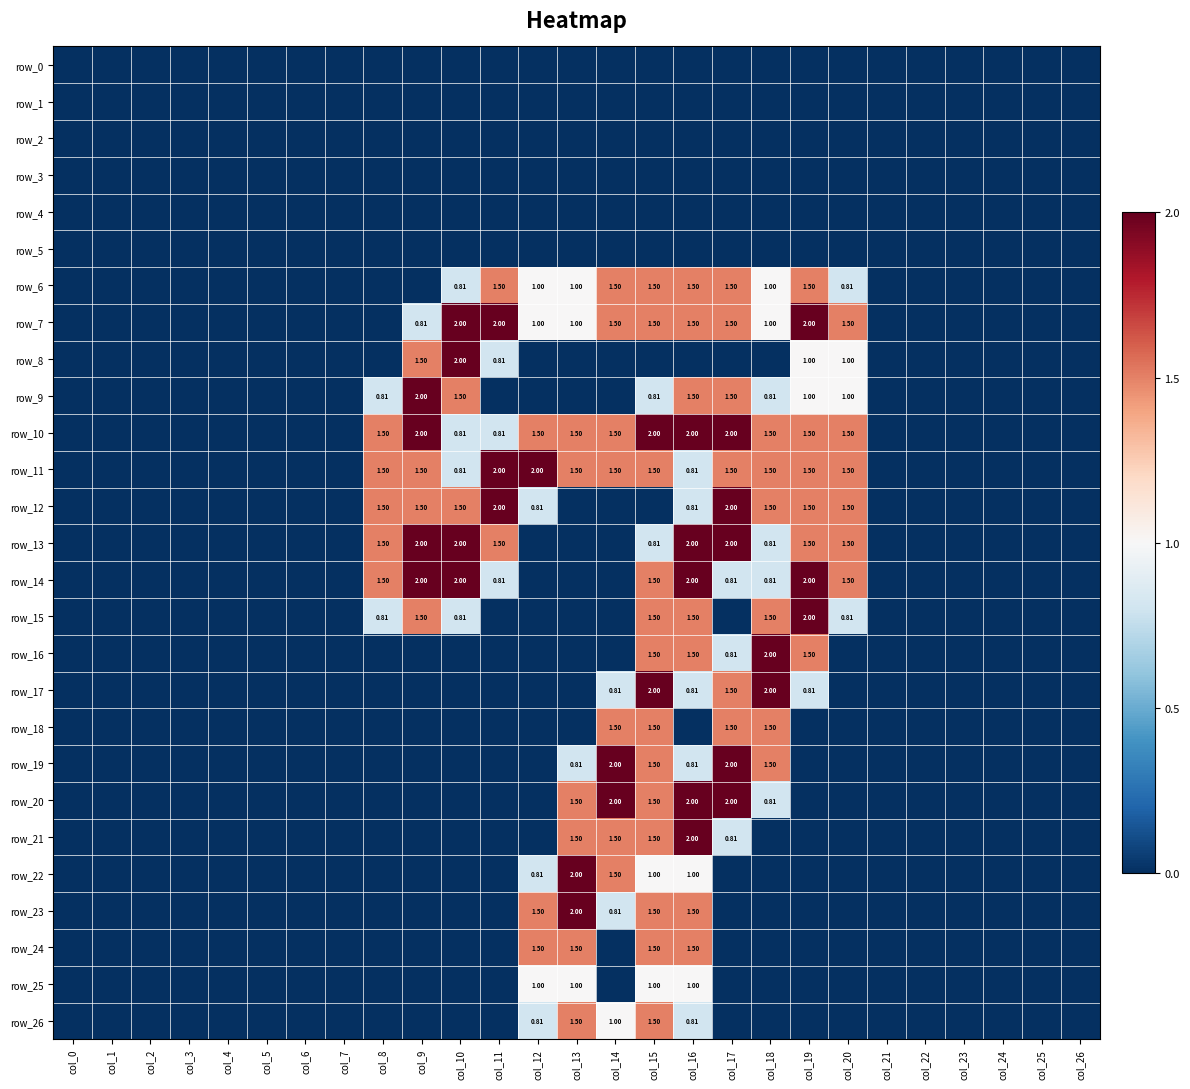

Between col_9 and col_18, which series saw the biggest shift?

row_16